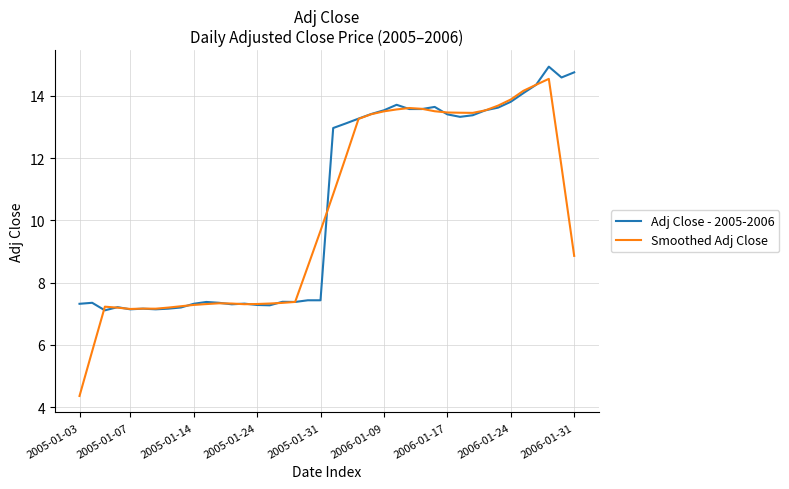

What is the minimum value for Adj Close - 2005-2006?

7.1